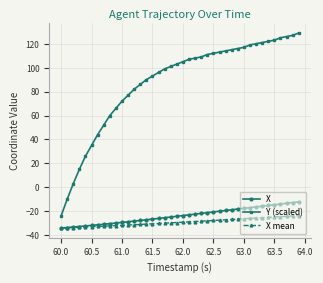

What is the sum of all Y (scaled) values?

3505.0